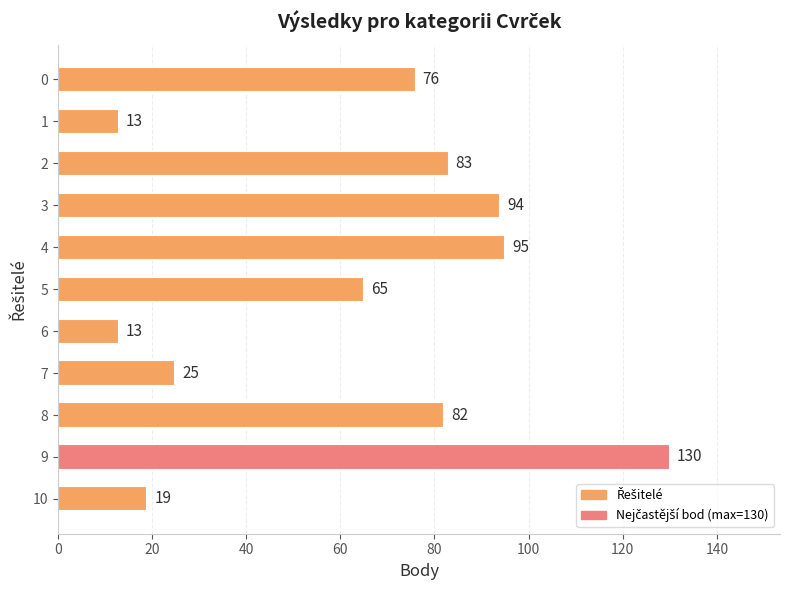

Does the chart contain stacked bars?

No